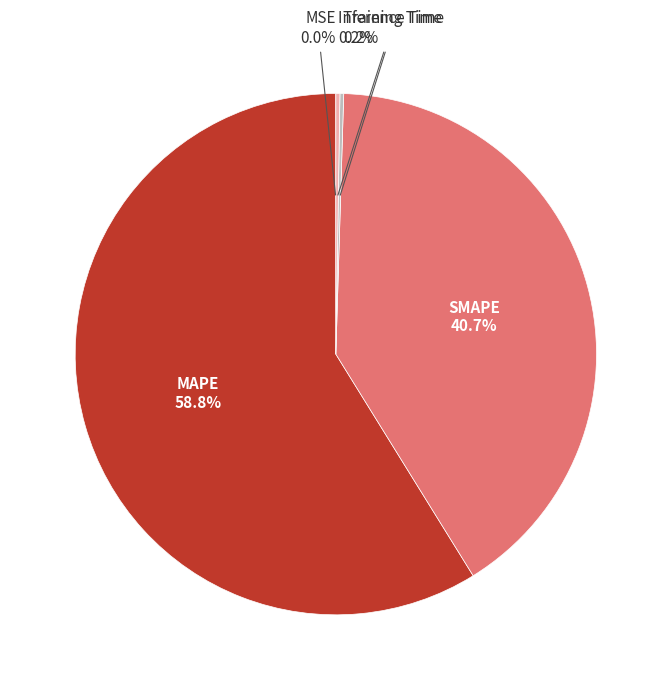

Is there a majority slice in this chart?

Yes